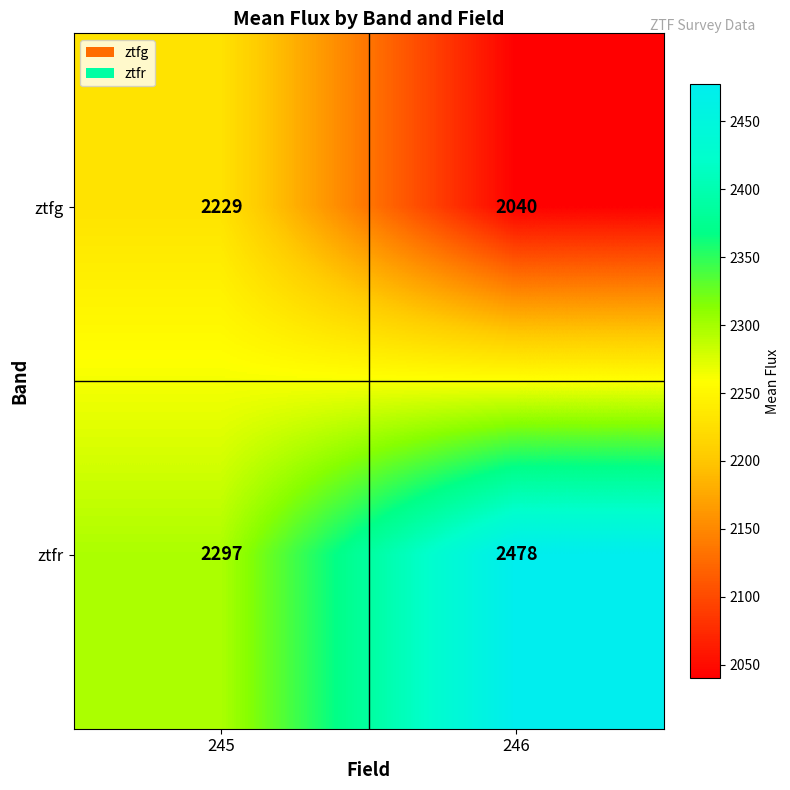

Which label corresponds to the largest value in the chart?

246